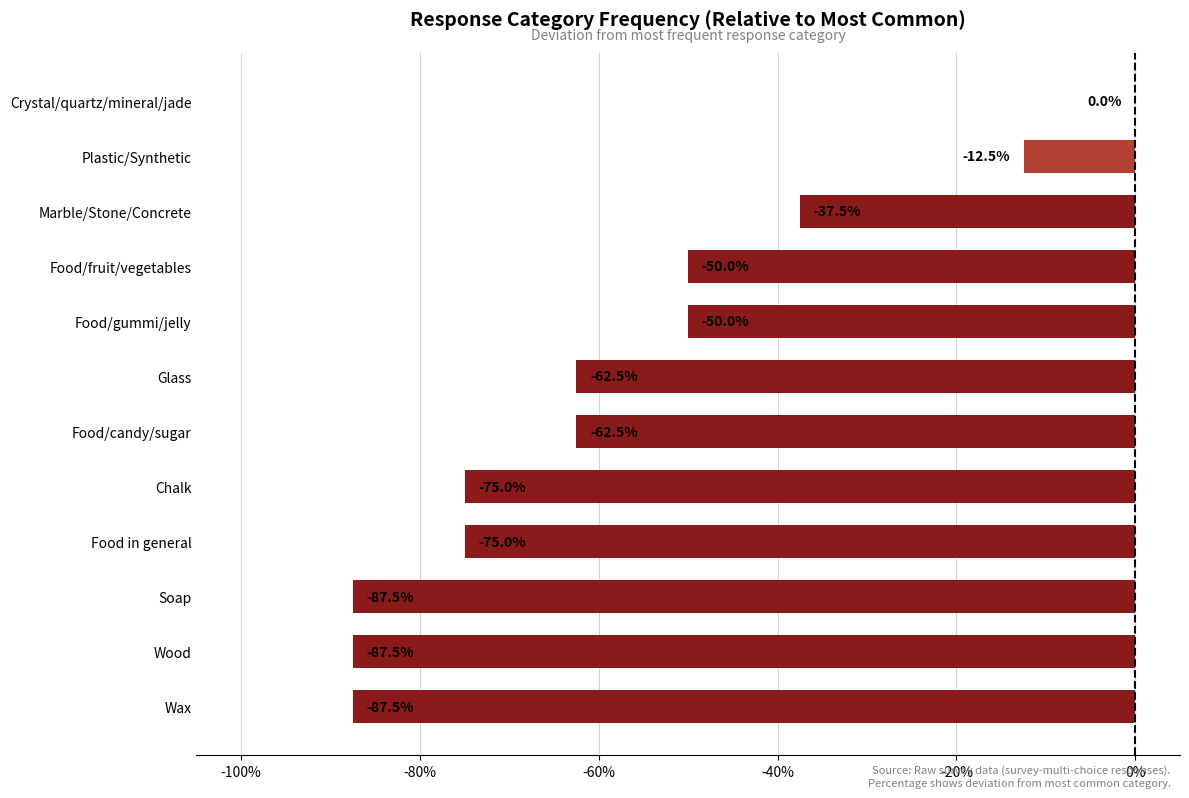

Reading top to bottom, extract all data points from this chart.

Crystal/quartz/mineral/jade=0.0	Plastic/Synthetic=-12.5	Marble/Stone/Concrete=-37.5	Food/fruit/vegetables=-50.0	Food/gummi/jelly=-50.0	Glass=-62.5	Food/candy/sugar=-62.5	Chalk=-75.0	Food in general=-75.0	Soap=-87.5	Wood=-87.5	Wax=-87.5